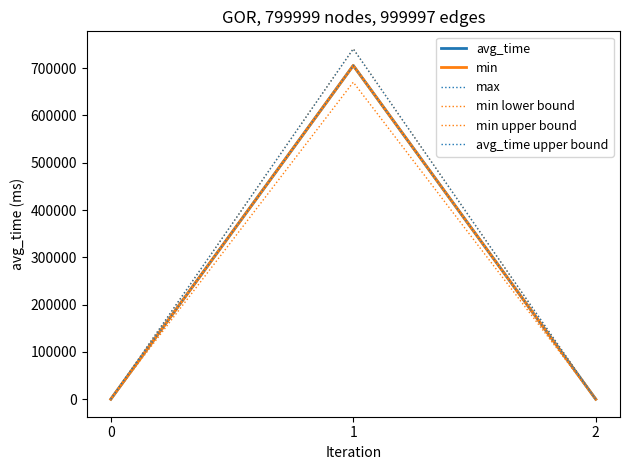

What is the average value of the min lower bound series?

223434.7